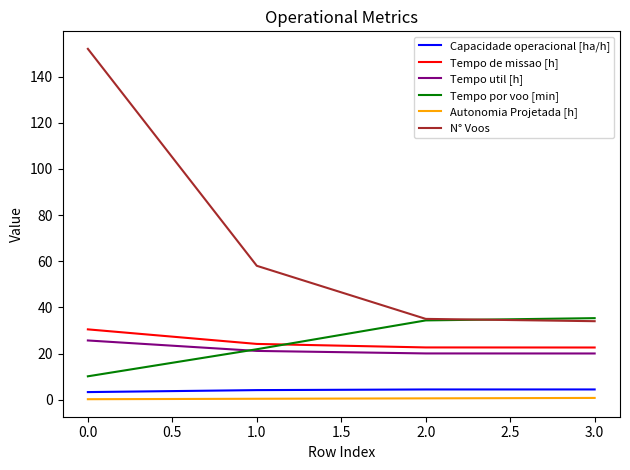

Which series has the widest spread of values?

N° Voos